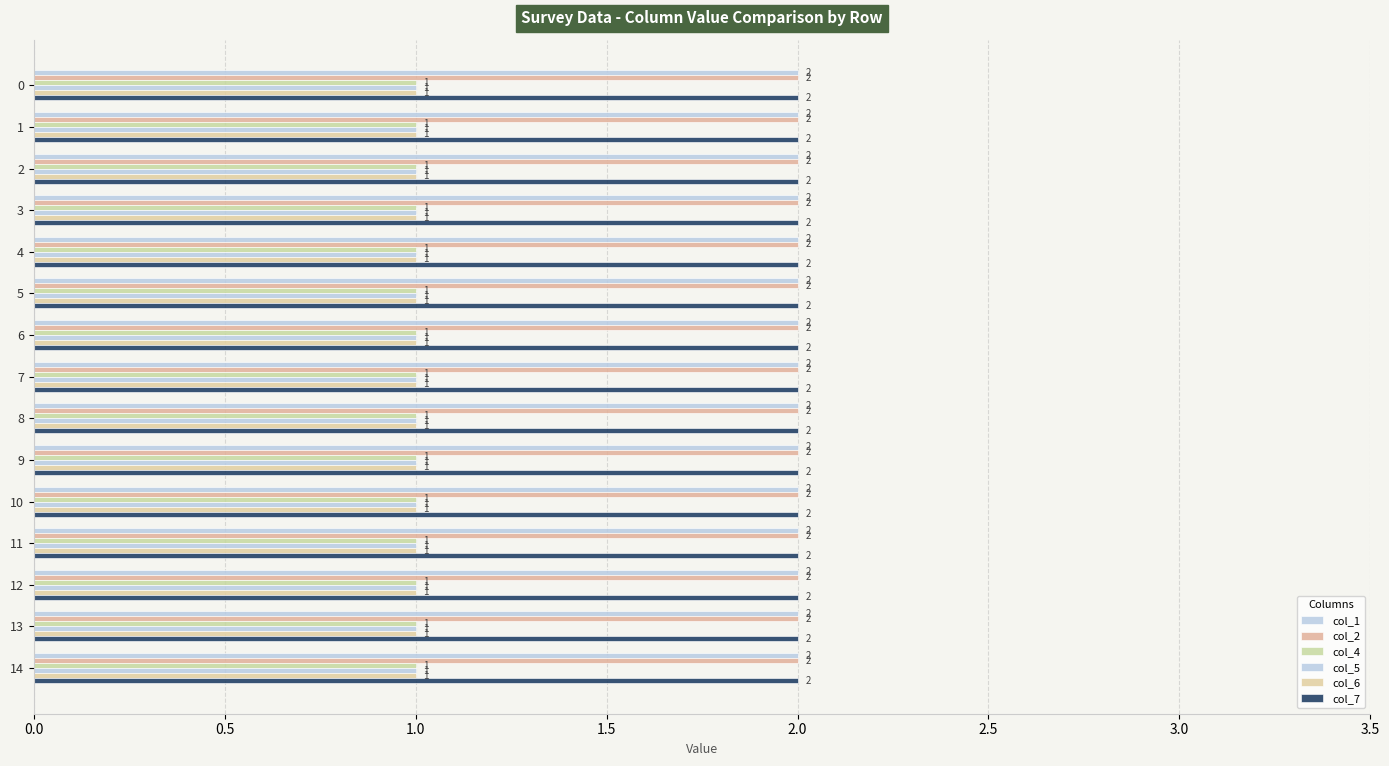

The value of col_5 at 12 is 2. True or false?

False